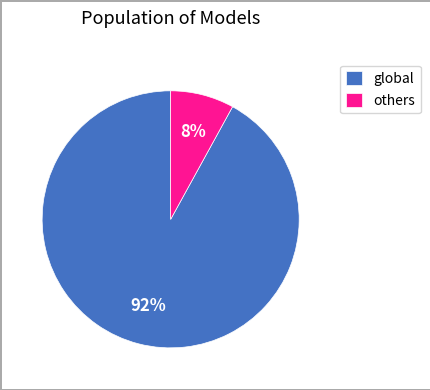

Does any single category account for the majority?

Yes